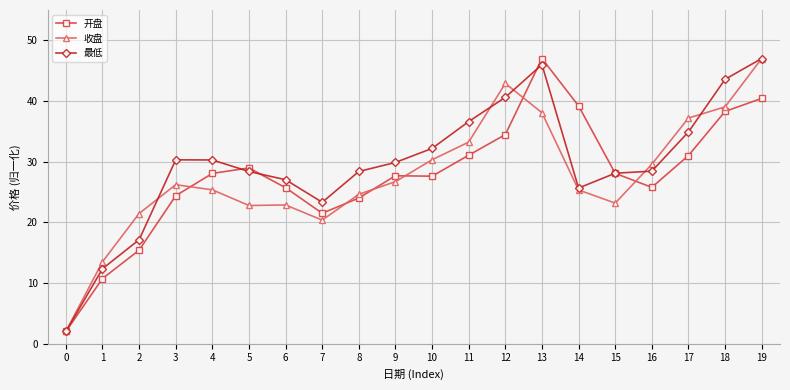

Where is 最低 nearest to the value 24?

7